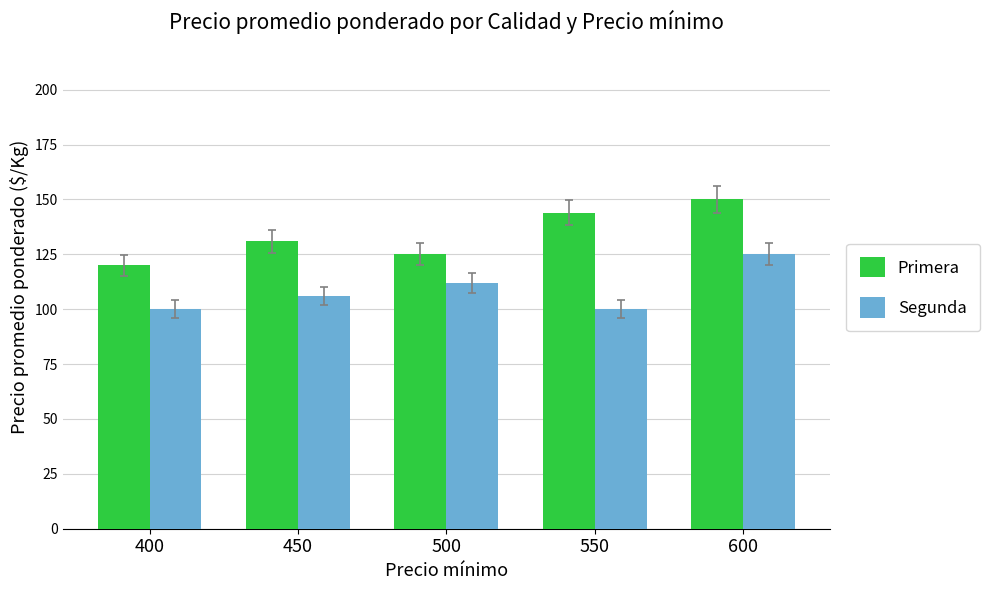

What is the sum of all Segunda values?

543